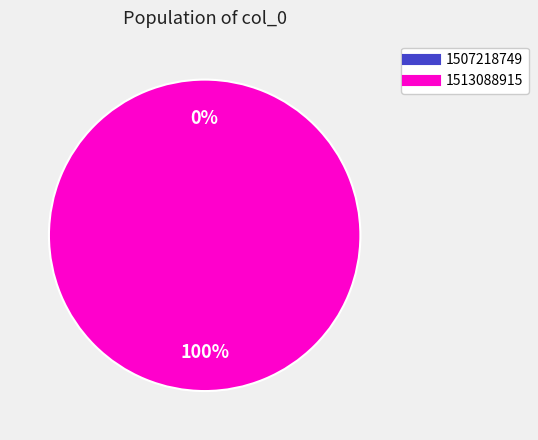

Which has a higher value, 1513088915 or 1507218749?

1513088915